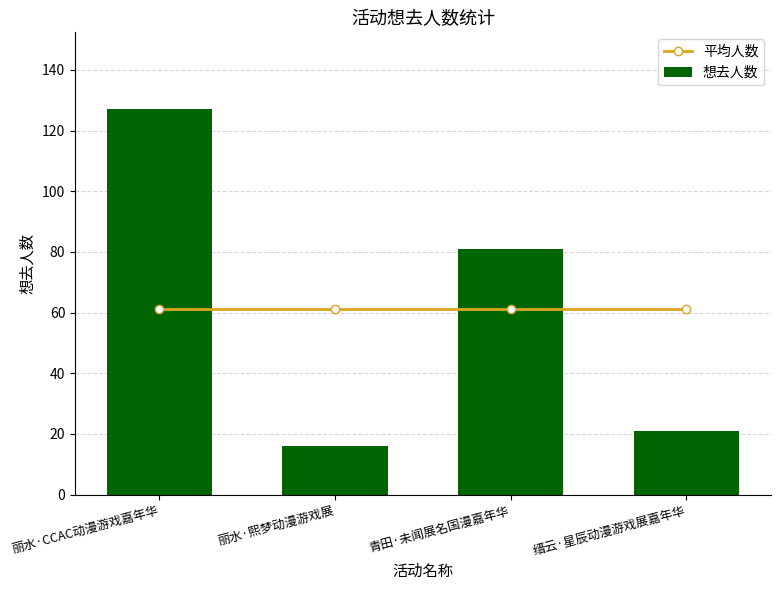

Reading left to right, extract all data points from this chart.

平均人数: 61.2	61.2	61.2	61.2
想去人数: 127.0	16.0	81.0	21.0